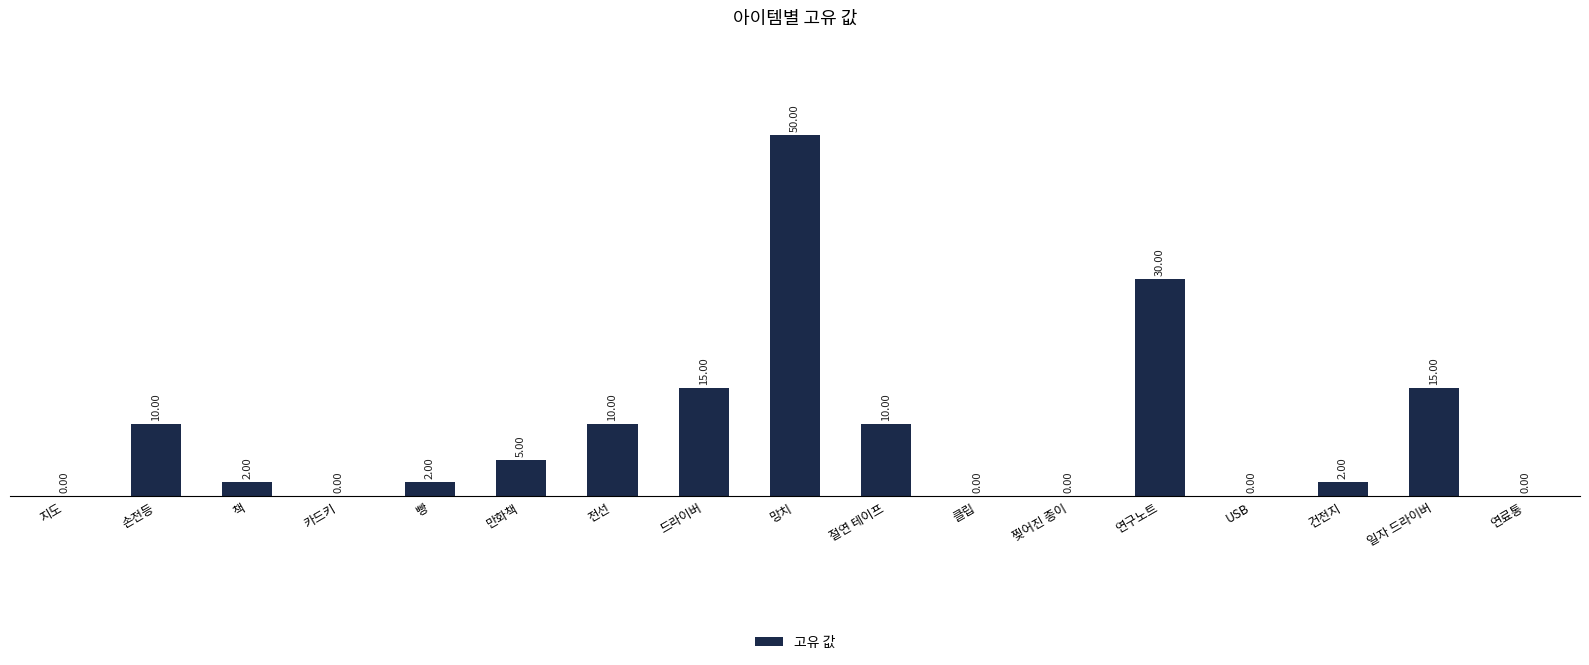

Which label corresponds to the largest value in the chart?

망치